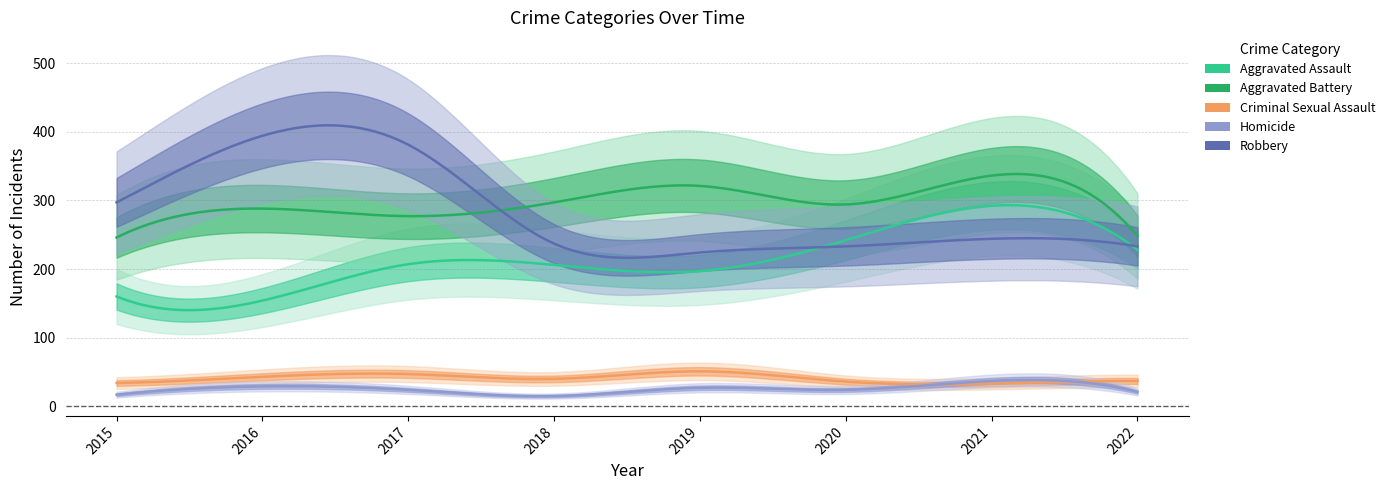

True or false: Homicide and Robbery cross at least once.

False